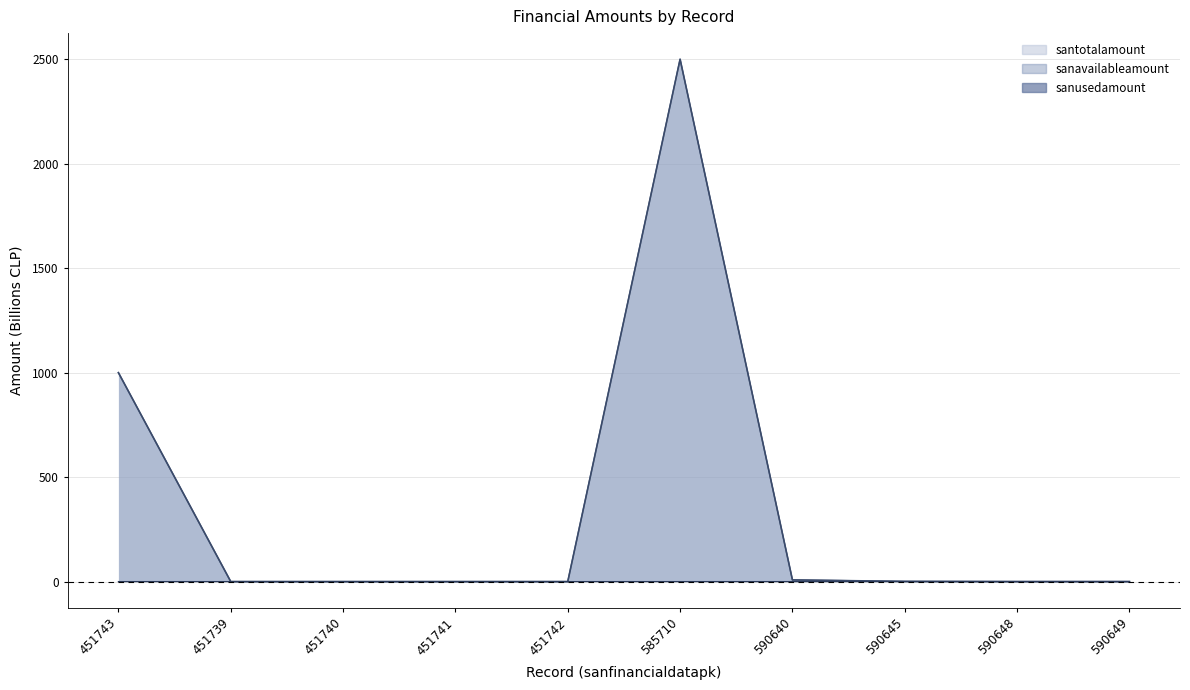

Reading left to right, extract all data points from this chart.

santotalamount: 1000.0	0.0	0.0	0.0	0.0	2500.0	8.0	0.9	0.1	0.1
sanavailableamount: 1000.0	0.0	0.0	0.0	0.0	2500.0	8.0	0.9	0.1	0.1
sanusedamount: 0.0	0.0	0.0	0.0	0.0	0.0	0.0	0.0	0.0	0.0